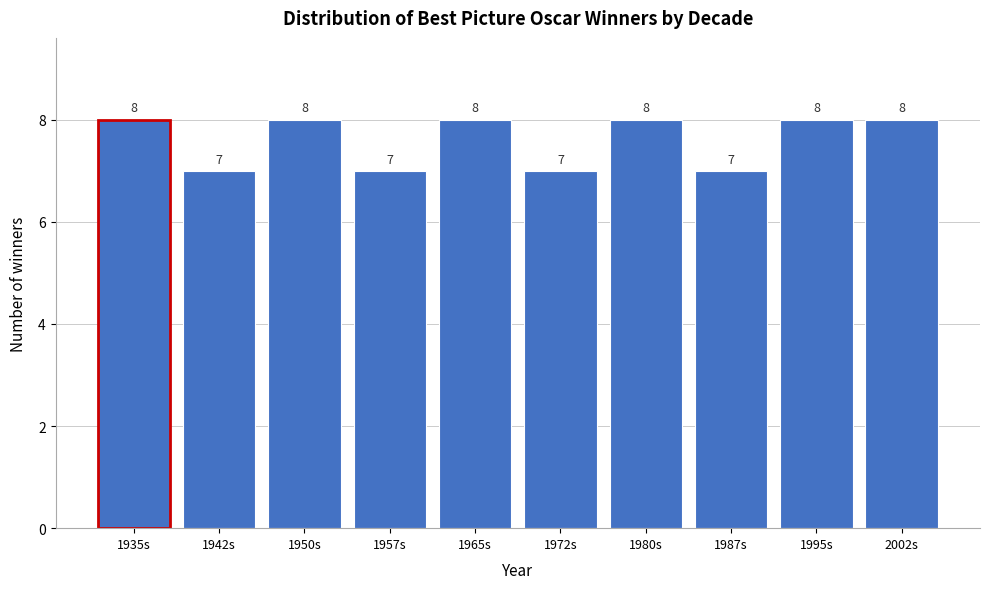

Reading right to left, transcribe all the data shown in this chart.

2002s=8	1995s=8	1987s=7	1980s=8	1972s=7	1965s=8	1957s=7	1950s=8	1942s=7	1935s=8